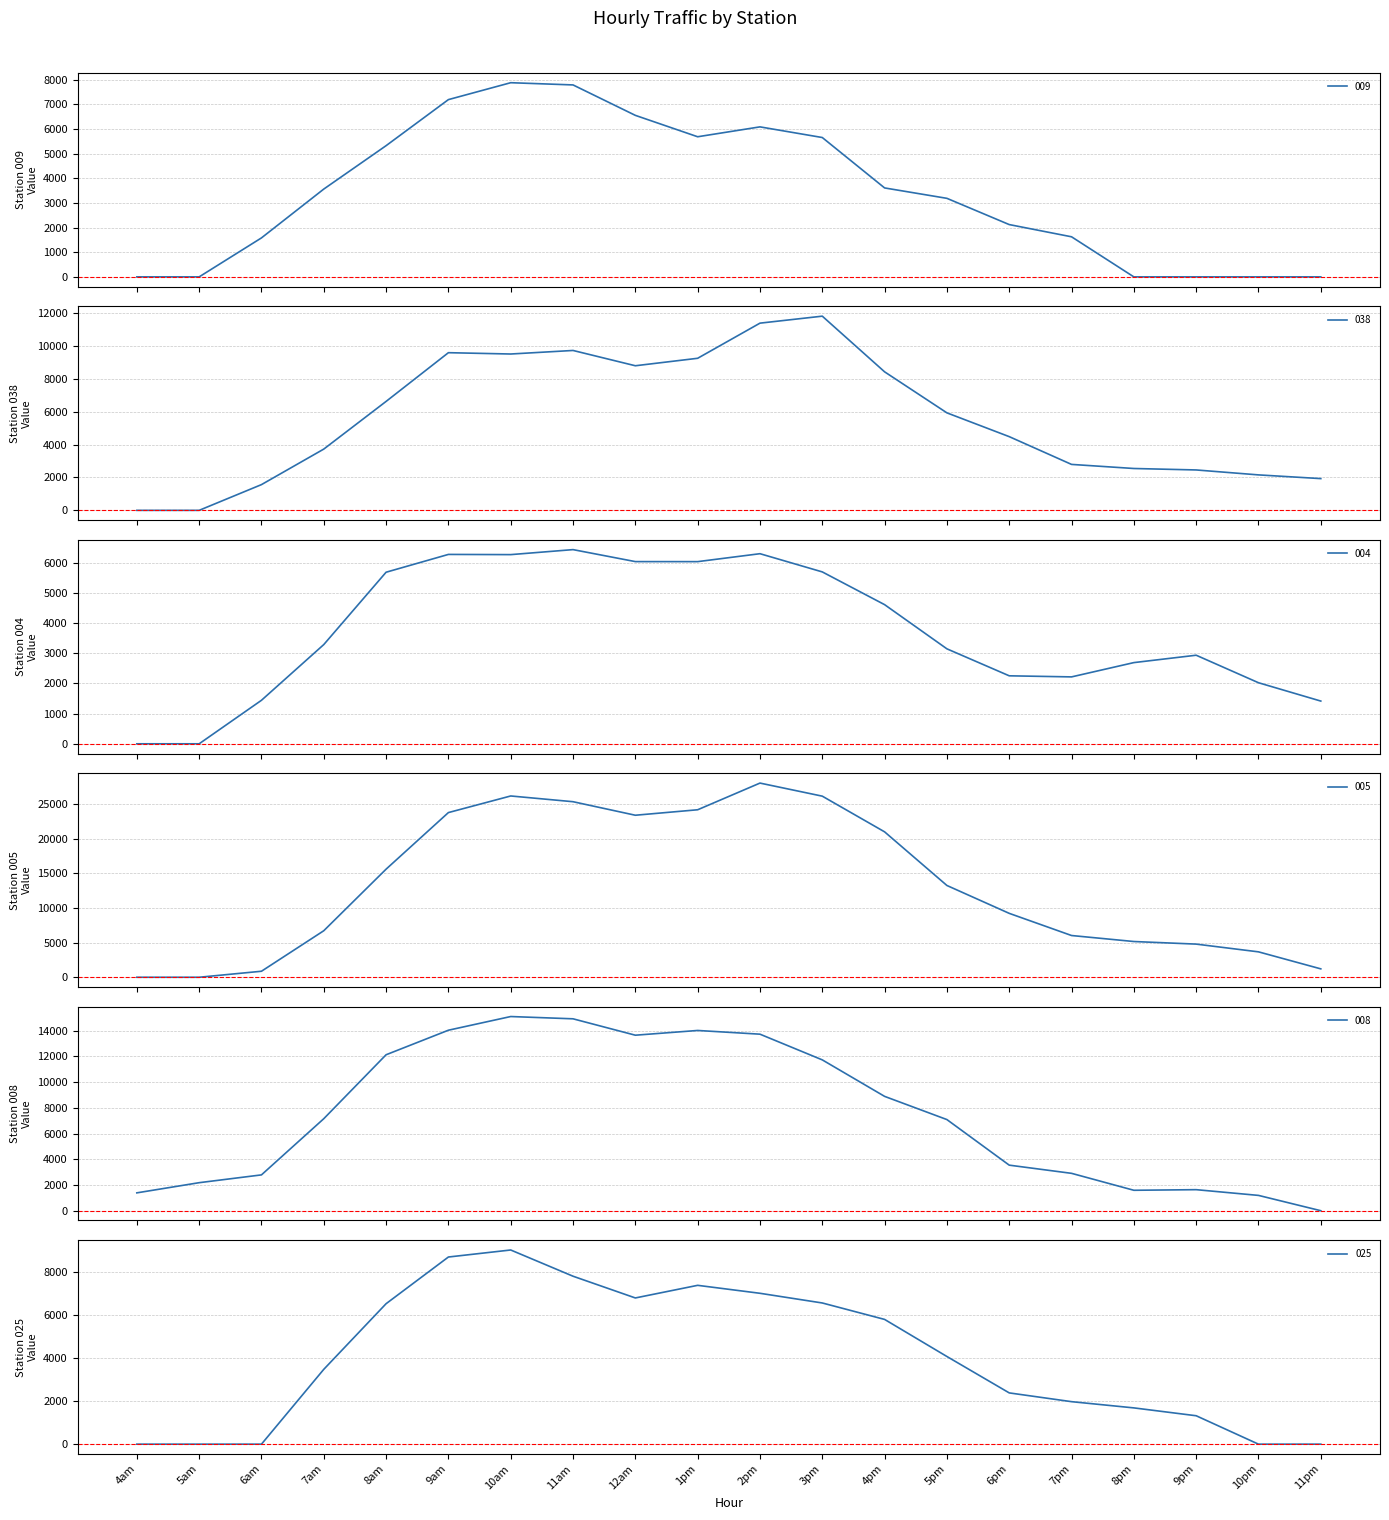

Where does the 004 series first go above 3284?

7am